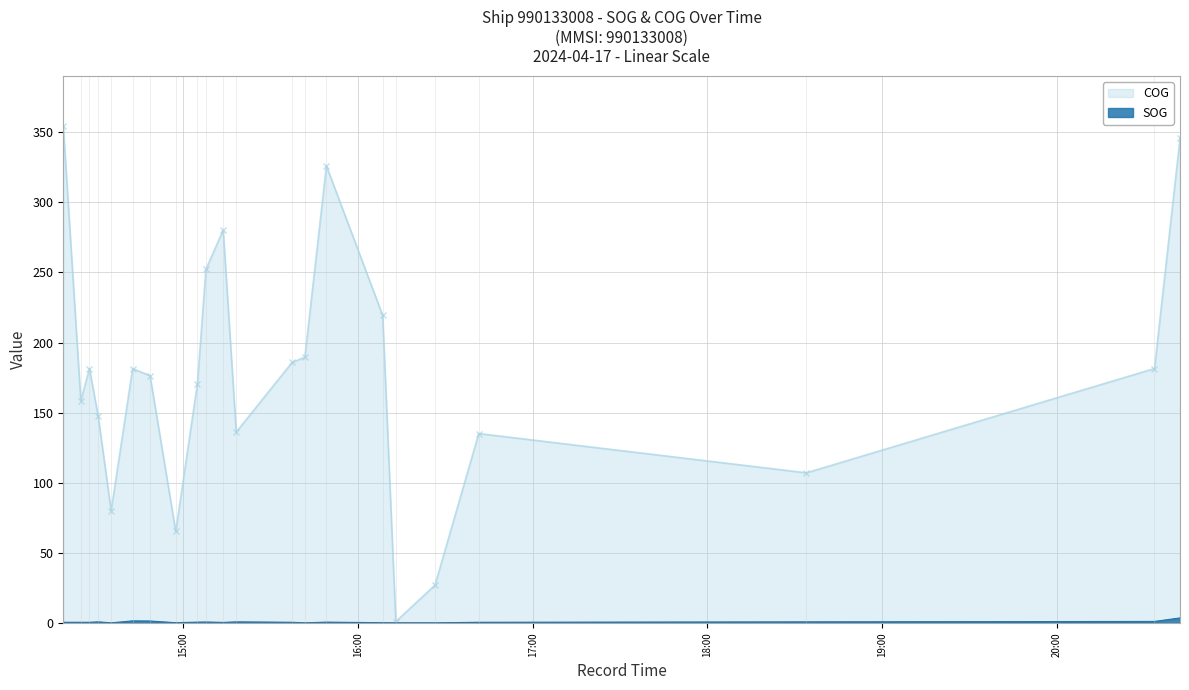

Count the number of categories in the chart.

22